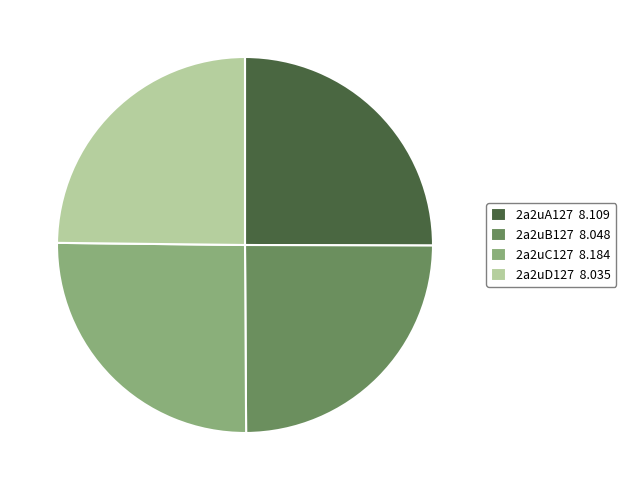

What is the ratio of the value at 2a2uB127 8.048 to the value at 2a2uA127 8.109?

1.0